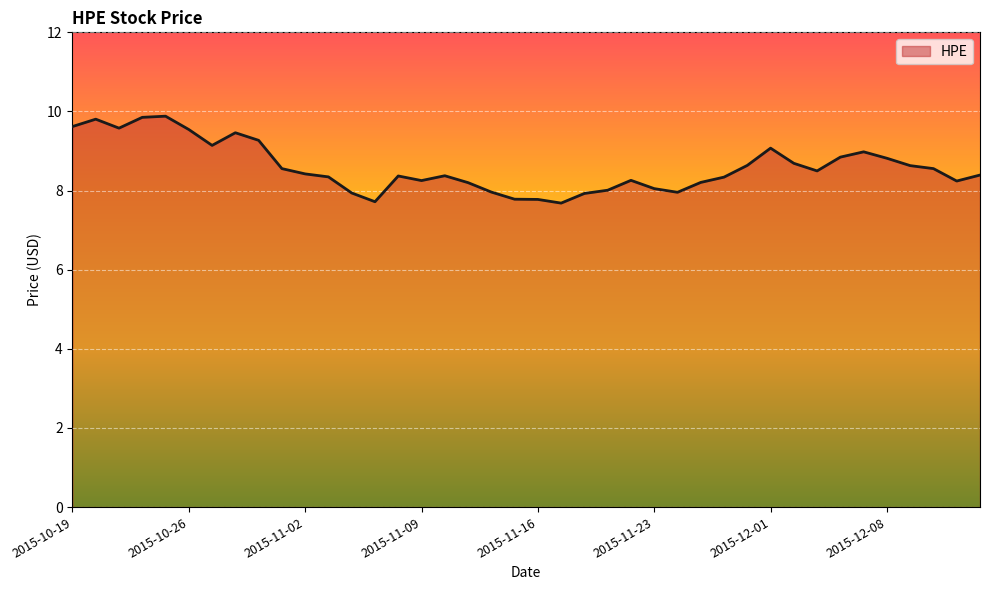

What is the minimum value shown in the chart?

7.7